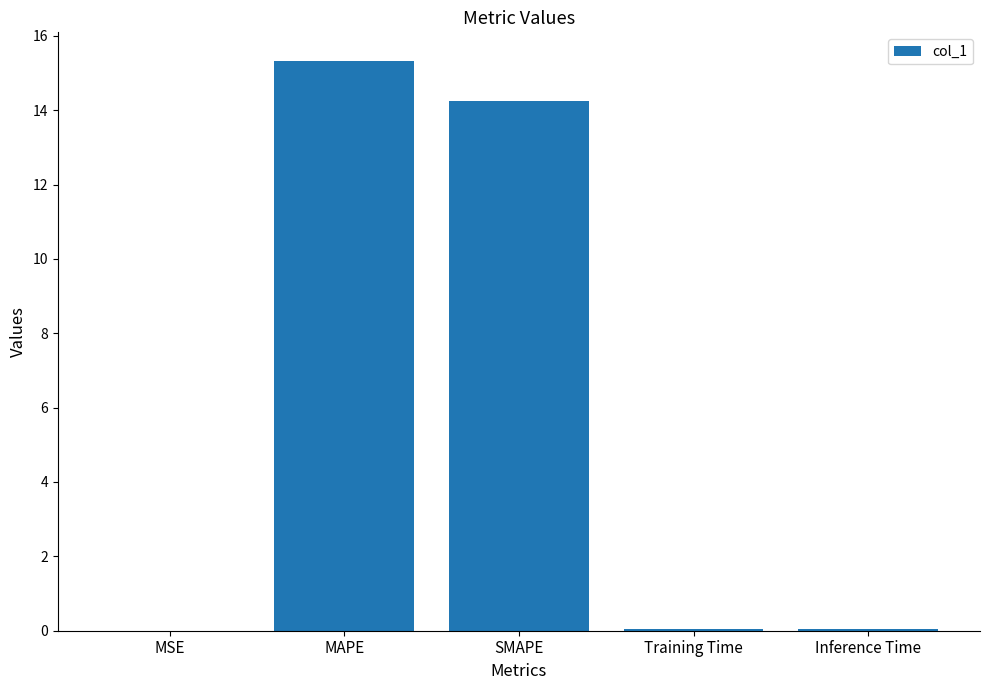

Which category has the highest value across all series?

MAPE